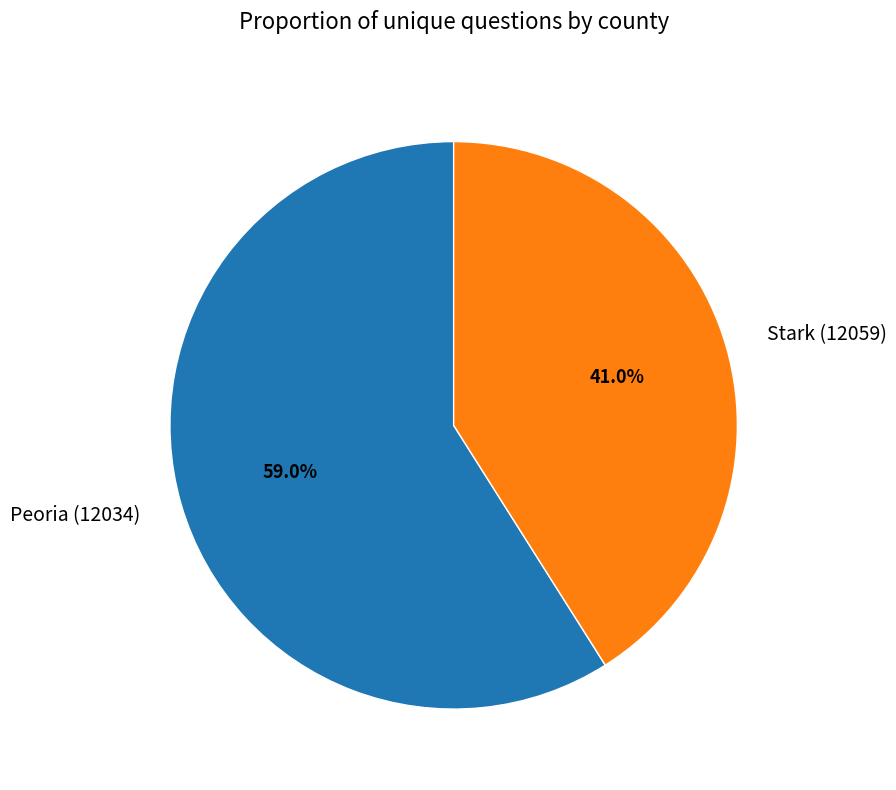

How many segments does this pie chart have?

2